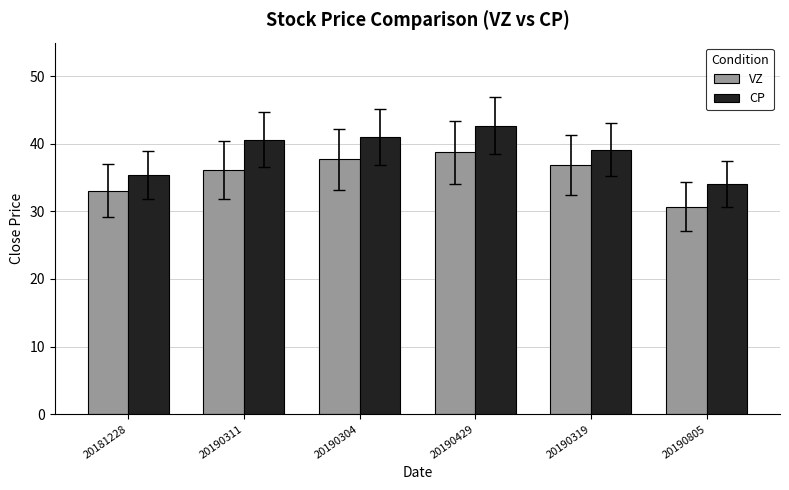

What is the average value of the VZ series?

35.6